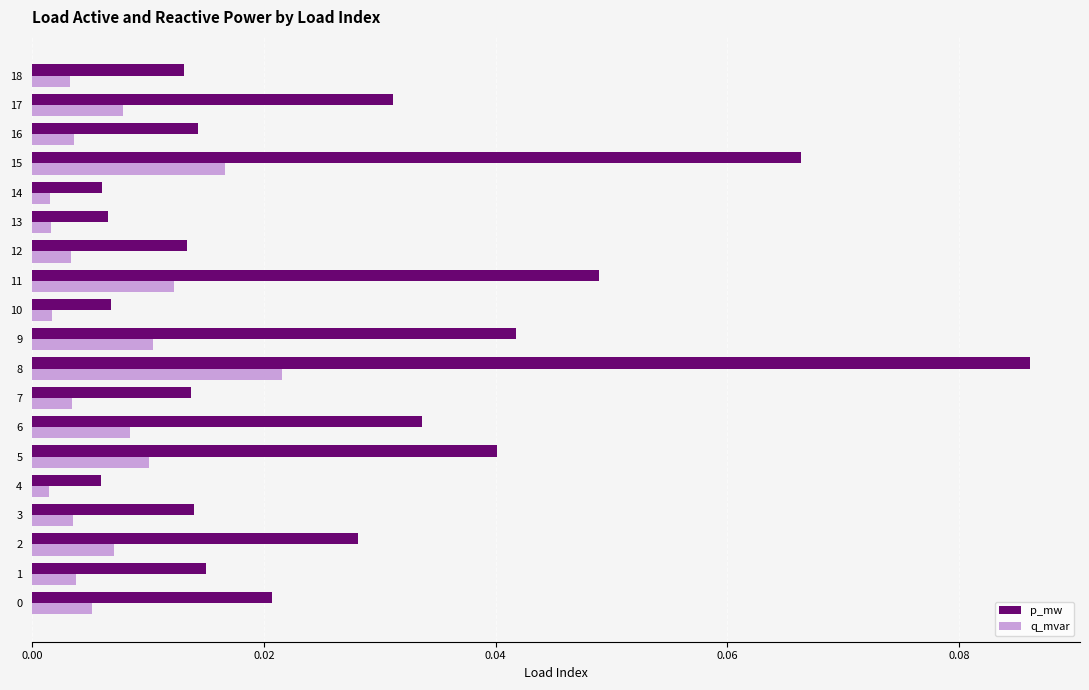

Rank the series by their average value, from highest to lowest.

p_mw, q_mvar